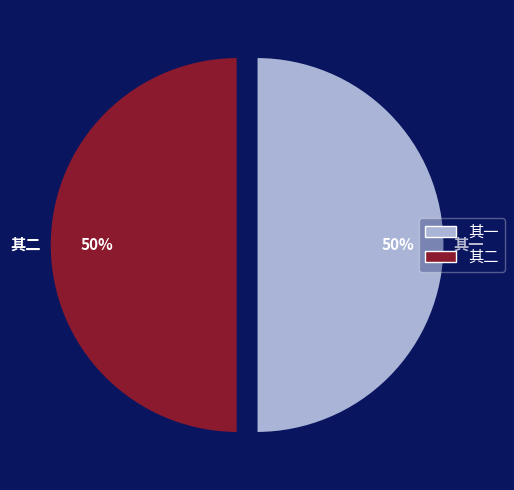

To the nearest percent, what is the average slice percentage?

50%